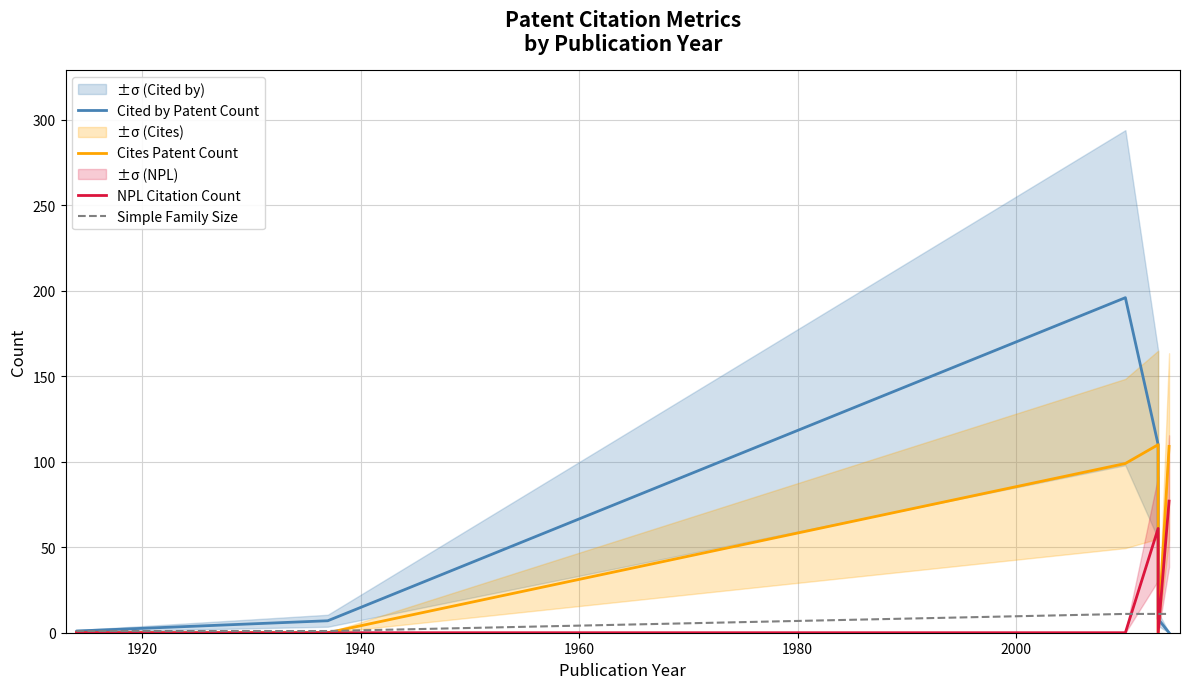

Reading left to right, transcribe all the data shown in this chart.

Cited by Patent Count: 0	1	7	196	110	8	0
Cites Patent Count: 0	0	0	99	110	0	109
NPL Citation Count: 0	0	0	0	61	0	77
Simple Family Size: 1	1	1	11	11	11	11